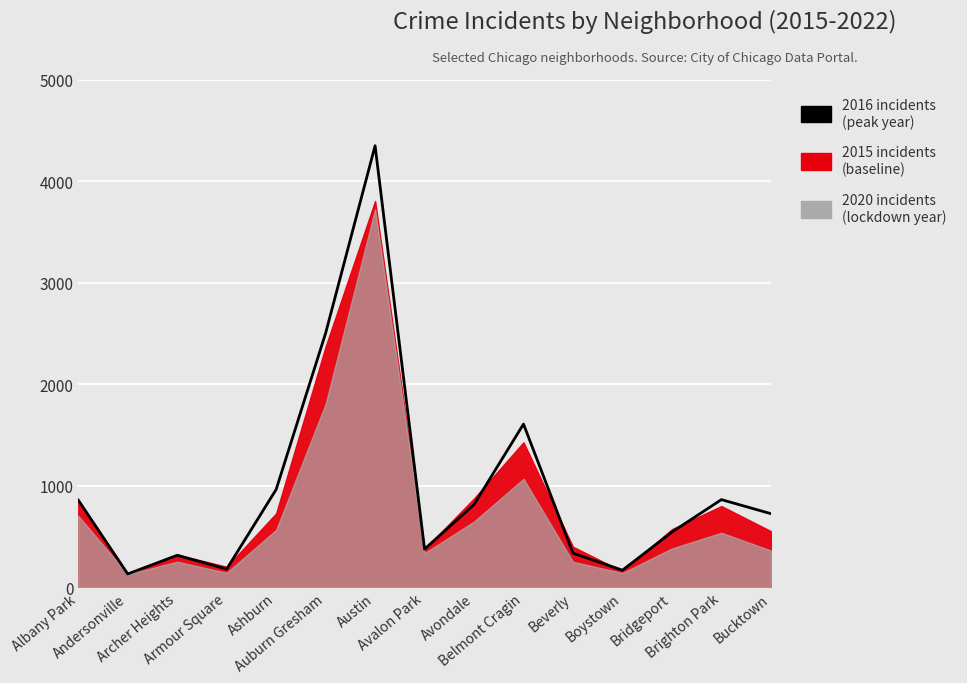

Where is the first local maximum?

Archer Heights